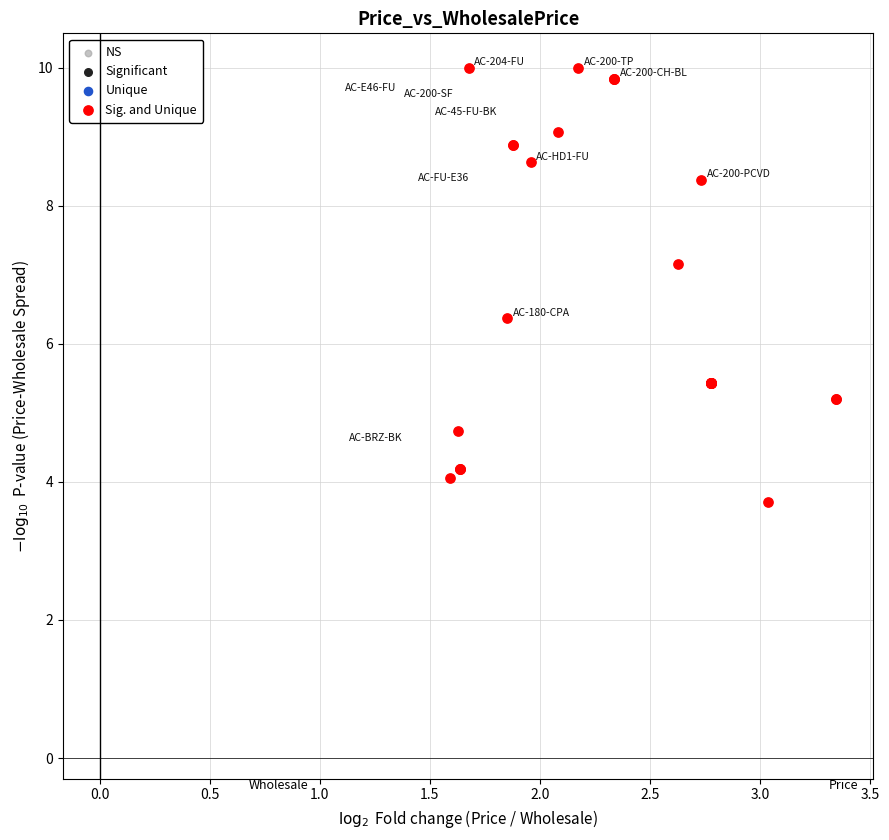

What Y value in the scatter plot is closest to 6?

6.4